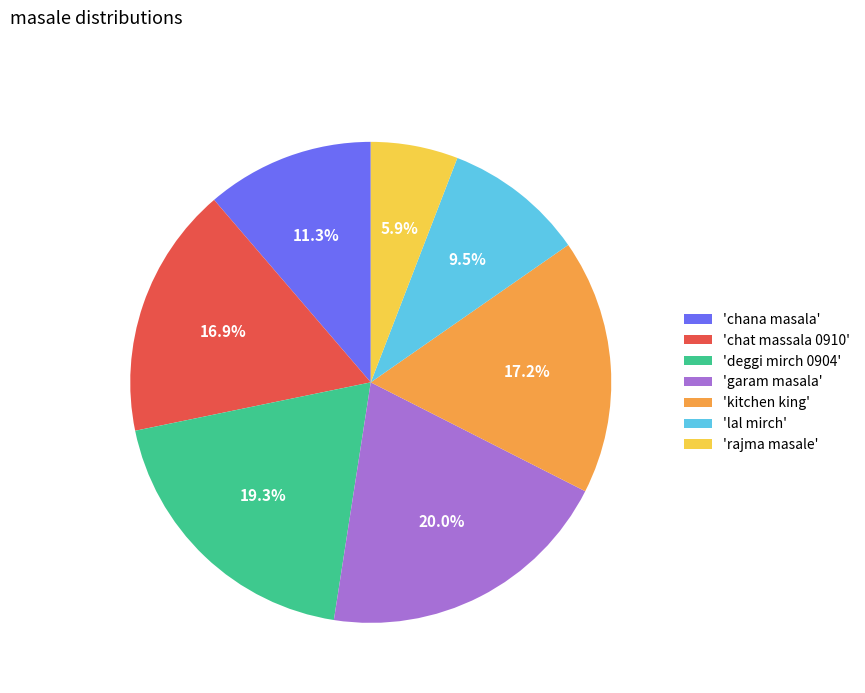

Which has a higher value, 'kitchen king' or 'lal mirch'?

'kitchen king'